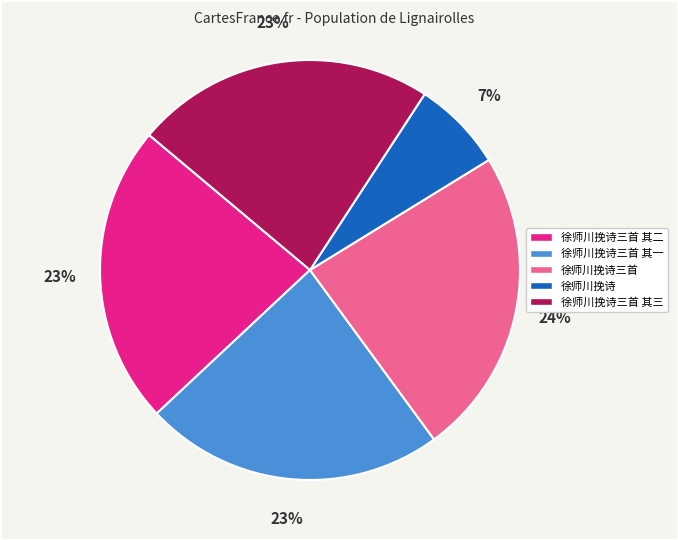

Do 徐师川挽诗三首 其一 and 徐师川挽诗三首 together represent more than half of the pie?

No